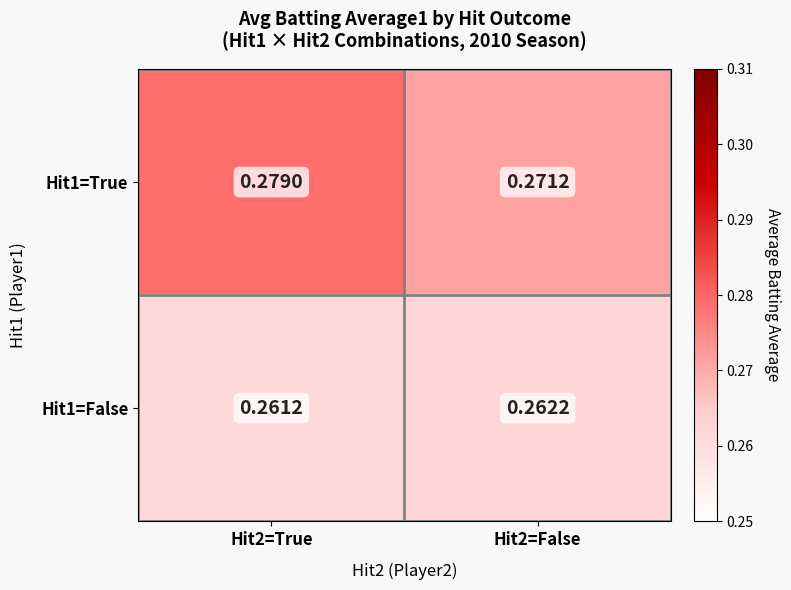

Reading right to left, what are all the values shown in this chart?

Hit1=True: Hit2=False=0.3	Hit2=True=0.3
Hit1=False: Hit2=False=0.3	Hit2=True=0.3